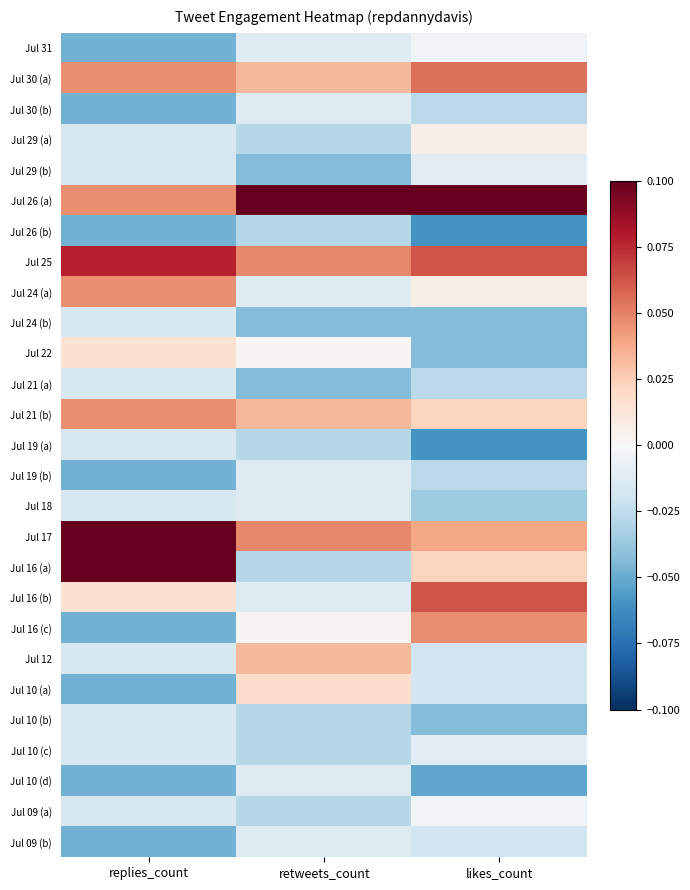

Reading left to right, transcribe all the data shown in this chart.

Jul 31: replies_count=-0.0	retweets_count=-0.0	likes_count=-0.0
Jul 30 (a): replies_count=0.0	retweets_count=0.0	likes_count=0.1
Jul 30 (b): replies_count=-0.0	retweets_count=-0.0	likes_count=-0.0
Jul 29 (a): replies_count=-0.0	retweets_count=-0.0	likes_count=0.0
Jul 29 (b): replies_count=-0.0	retweets_count=-0.0	likes_count=-0.0
Jul 26 (a): replies_count=0.0	retweets_count=0.1	likes_count=0.1
Jul 26 (b): replies_count=-0.0	retweets_count=-0.0	likes_count=-0.1
Jul 25: replies_count=0.1	retweets_count=0.0	likes_count=0.1
Jul 24 (a): replies_count=0.0	retweets_count=-0.0	likes_count=0.0
Jul 24 (b): replies_count=-0.0	retweets_count=-0.0	likes_count=-0.0
Jul 22: replies_count=0.0	retweets_count=0.0	likes_count=-0.0
Jul 21 (a): replies_count=-0.0	retweets_count=-0.0	likes_count=-0.0
Jul 21 (b): replies_count=0.0	retweets_count=0.0	likes_count=0.0
Jul 19 (a): replies_count=-0.0	retweets_count=-0.0	likes_count=-0.1
Jul 19 (b): replies_count=-0.0	retweets_count=-0.0	likes_count=-0.0
Jul 18: replies_count=-0.0	retweets_count=-0.0	likes_count=-0.0
Jul 17: replies_count=0.1	retweets_count=0.0	likes_count=0.0
Jul 16 (a): replies_count=0.1	retweets_count=-0.0	likes_count=0.0
Jul 16 (b): replies_count=0.0	retweets_count=-0.0	likes_count=0.1
Jul 16 (c): replies_count=-0.0	retweets_count=0.0	likes_count=0.0
Jul 12: replies_count=-0.0	retweets_count=0.0	likes_count=-0.0
Jul 10 (a): replies_count=-0.0	retweets_count=0.0	likes_count=-0.0
Jul 10 (b): replies_count=-0.0	retweets_count=-0.0	likes_count=-0.0
Jul 10 (c): replies_count=-0.0	retweets_count=-0.0	likes_count=-0.0
Jul 10 (d): replies_count=-0.0	retweets_count=-0.0	likes_count=-0.1
Jul 09 (a): replies_count=-0.0	retweets_count=-0.0	likes_count=-0.0
Jul 09 (b): replies_count=-0.0	retweets_count=-0.0	likes_count=-0.0